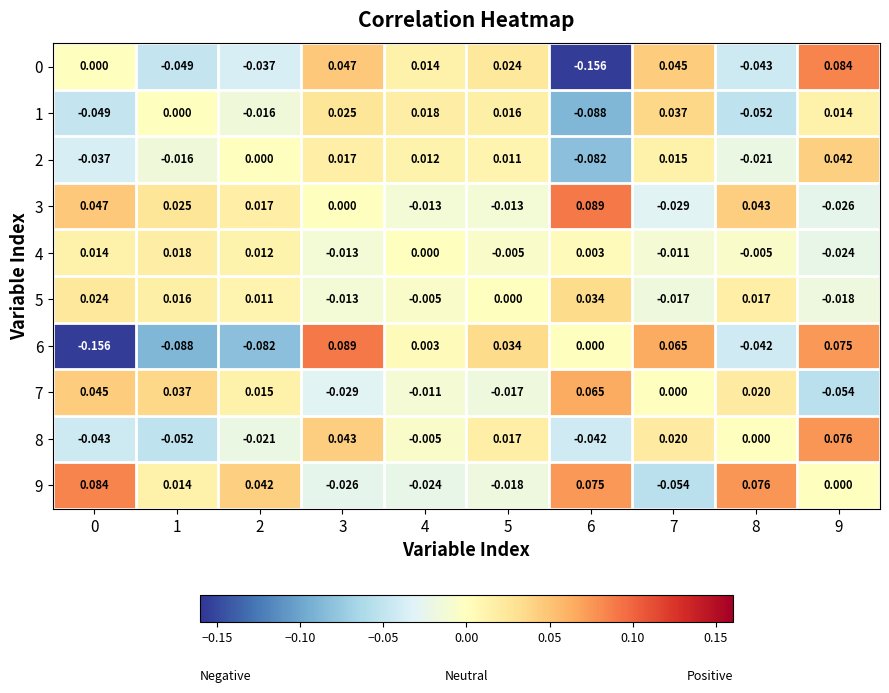

How many distinct data groups are displayed?

10